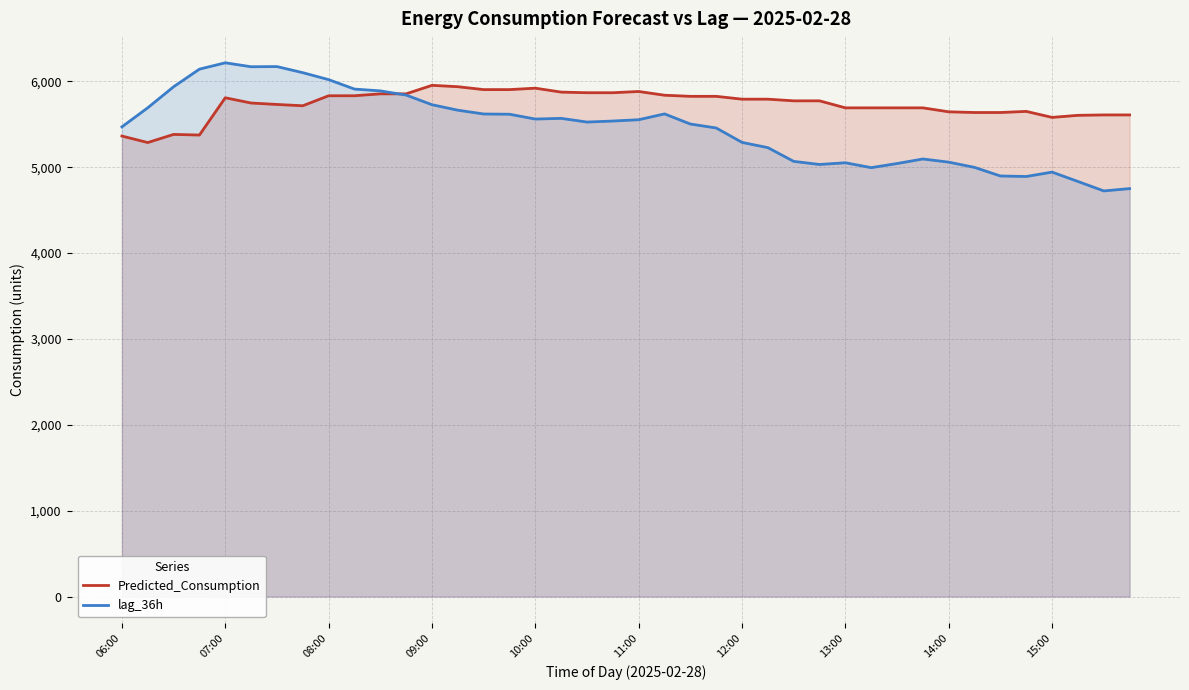

Reading left to right, what are all the values shown in this chart?

Predicted_Consumption: 5363.0	5287.4	5382.0	5374.8	5808.8	5747.6	5731.0	5715.7	5832.3	5832.3	5854.6	5854.6	5953.6	5937.7	5903.9	5903.9	5920.4	5874.7	5867.5	5867.5	5881.9	5838.4	5825.5	5825.5	5792.5	5792.5	5773.0	5773.0	5691.3	5691.3	5691.3	5691.3	5645.2	5637.2	5637.2	5650.0	5580.2	5604.3	5609.0	5609.0
lag_36h: 5470.0	5692.0	5937.0	6142.0	6216.0	6170.0	6172.0	6101.0	6020.0	5910.0	5889.0	5840.0	5728.0	5664.0	5620.0	5617.0	5561.0	5569.0	5526.0	5538.0	5553.0	5621.0	5503.0	5457.0	5289.0	5228.0	5068.0	5032.0	5052.0	4995.0	5043.0	5096.0	5059.0	4998.0	4898.0	4892.0	4943.0	4834.0	4724.0	4751.0